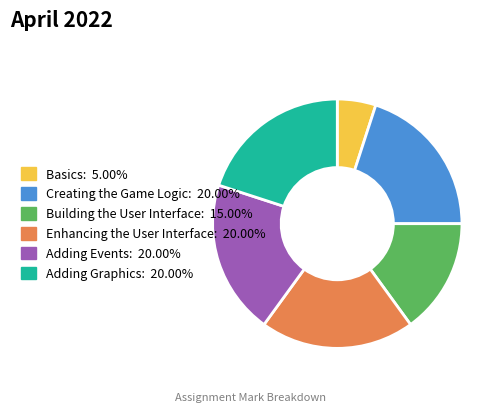

Approximately how many times larger is the value at Creating the Game Logic compared to Enhancing the User Interface?

1.0